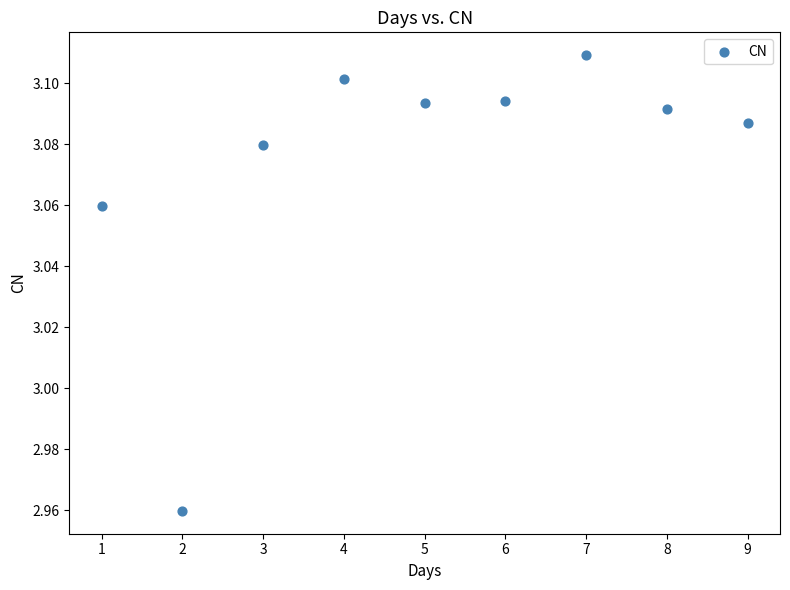

What is the average X value?

5.0